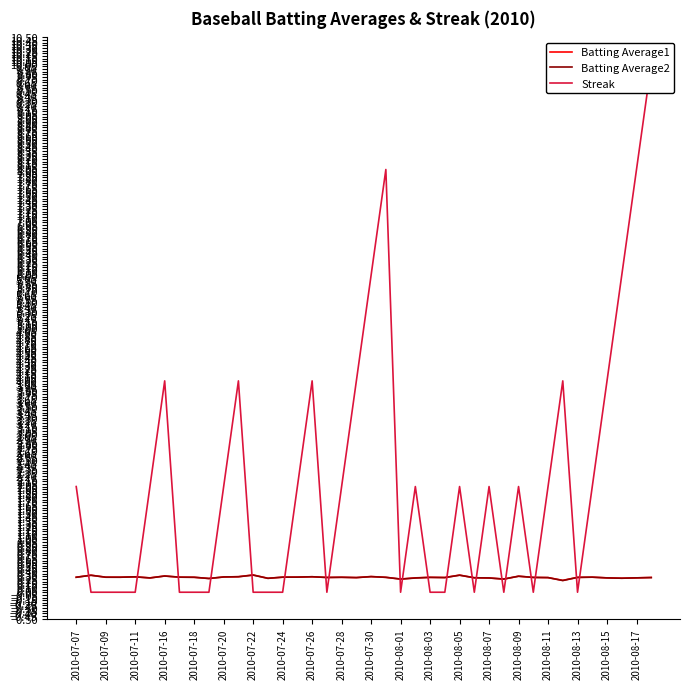

What is the maximum value for Batting Average1?

0.3